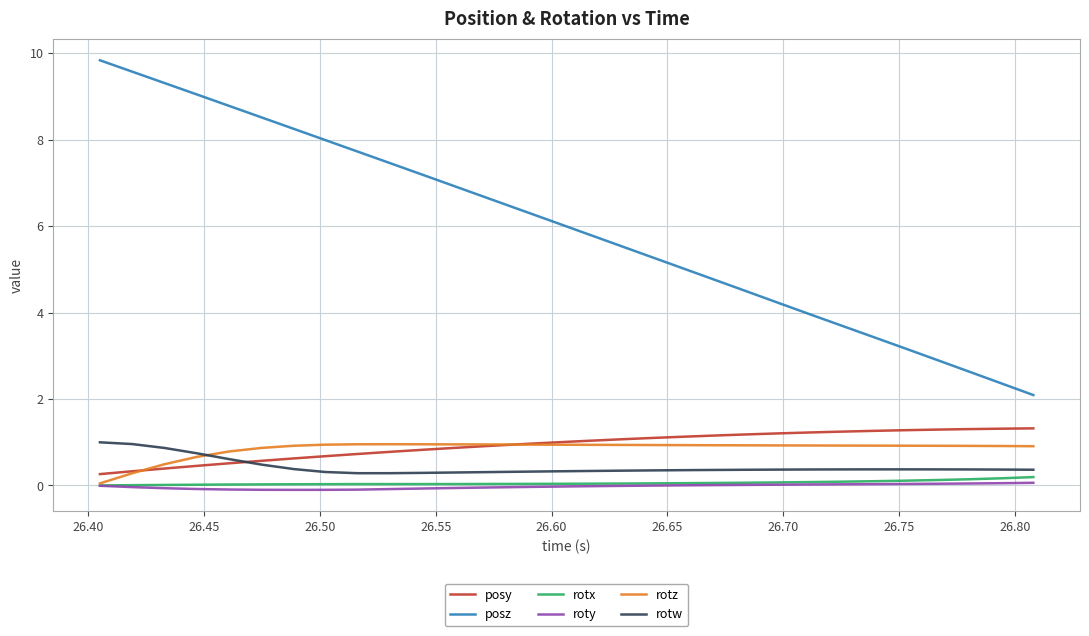

What is the minimum value shown in the chart?

-0.1